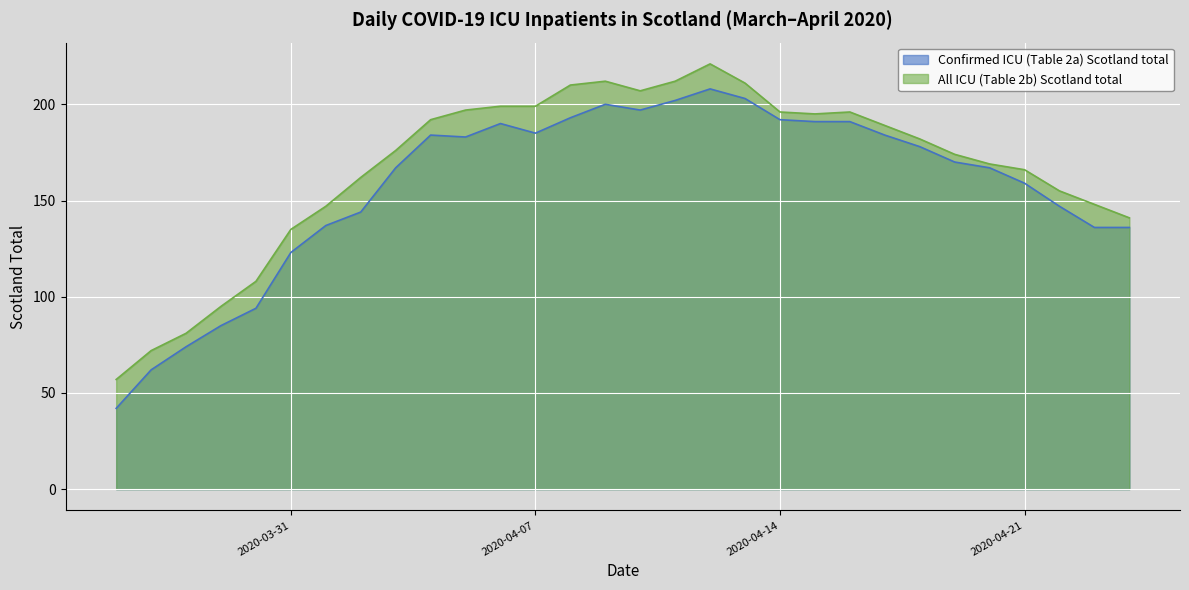

In All ICU (Table 2b) Scotland total, how many points are higher than both neighbors (excluding endpoints)?

3